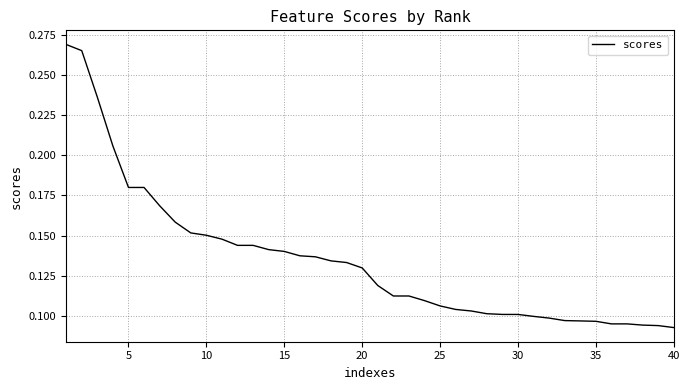

How many lines are shown in the chart?

1